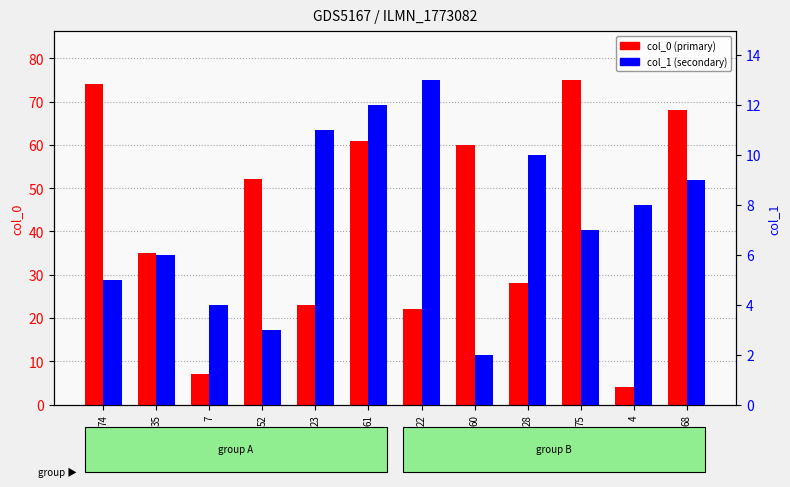

Between 61 and 75, which series saw the biggest shift?

col_0